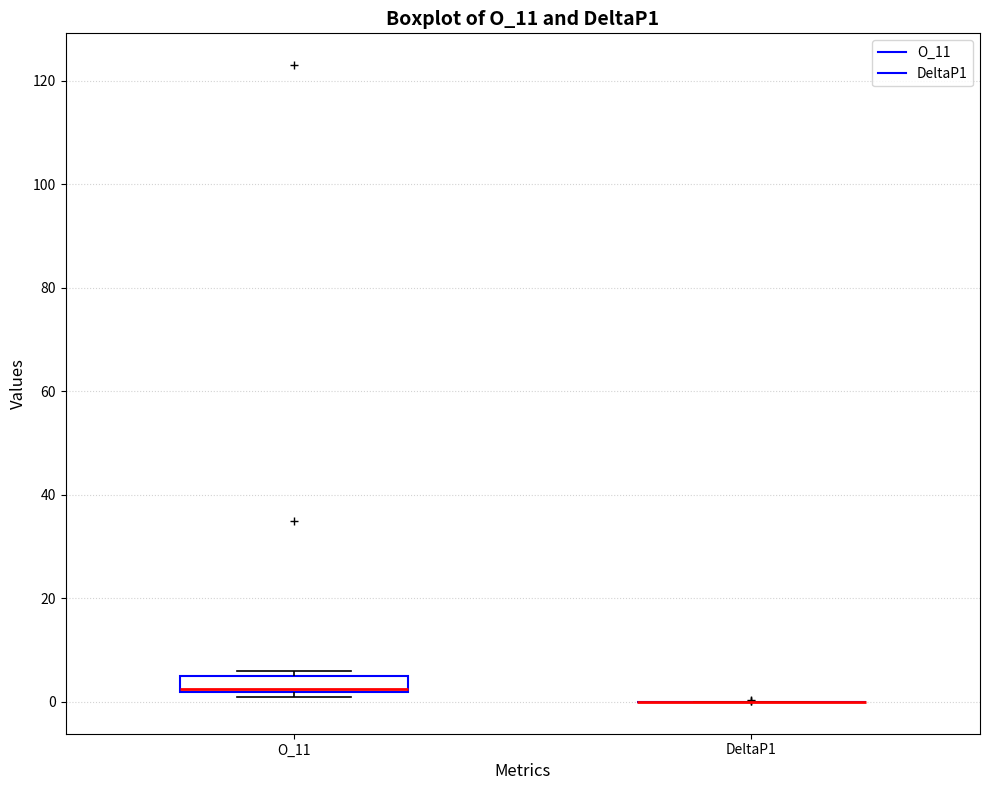

Reading left to right, transcribe this box plot: for each box, give where its median line is, the range the box spans, and where its two whiskers end, as read against the y-axis. The values are not printed on the chart, so give them approximately, as read against the axis.

O_11: median 2 (drawn on the box's lower edge), box 2 to 6, whiskers 2 (just below the box's lower edge) to 6 (just above the box's upper edge)
DeltaP1: box collapsed to a line at 0, whiskers 0 to 0